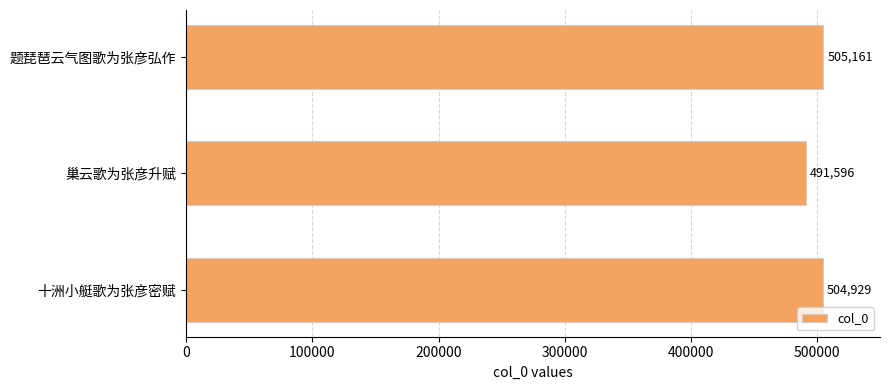

Which label corresponds to the smallest value in the chart?

巢云歌为张彦升赋